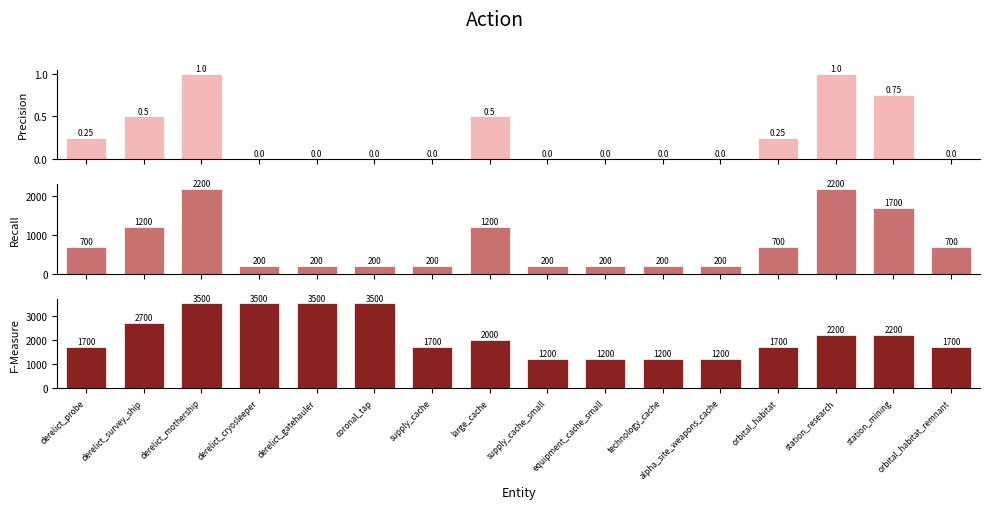

What is the spread (max minus min) of values at supply_cache?

1700.0